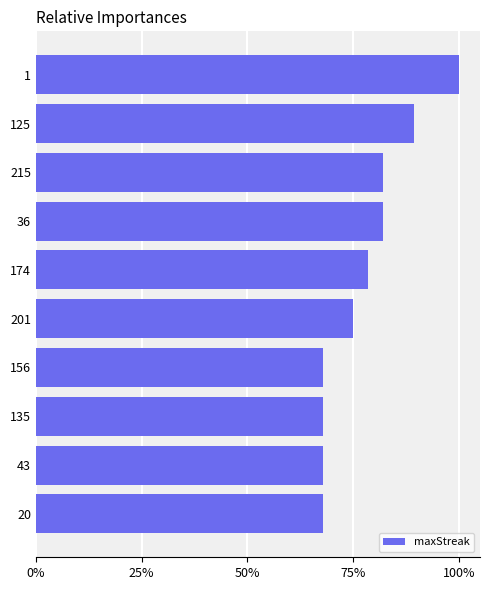

Does the chart contain any negative values?

No